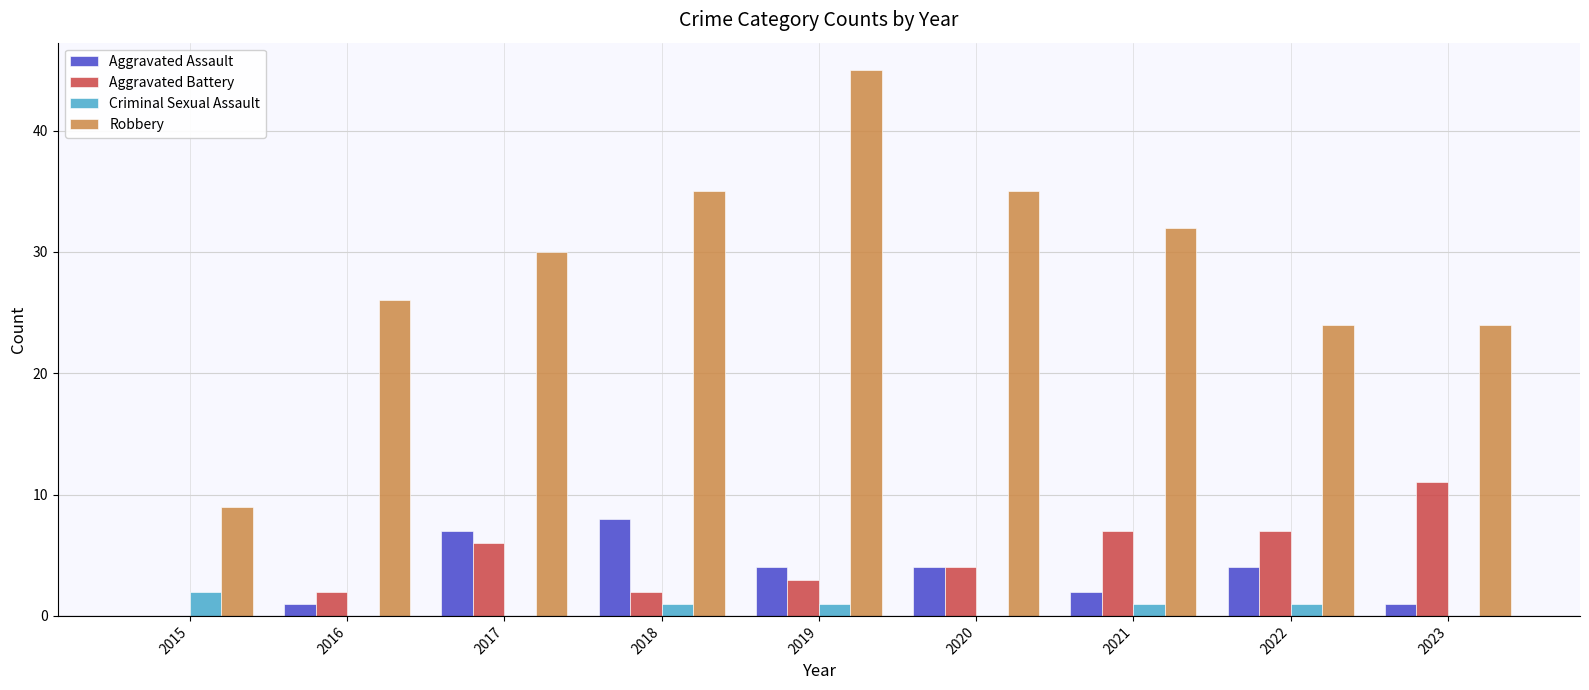

True or false: Aggravated Assault has a value of 1 at 2022.

False